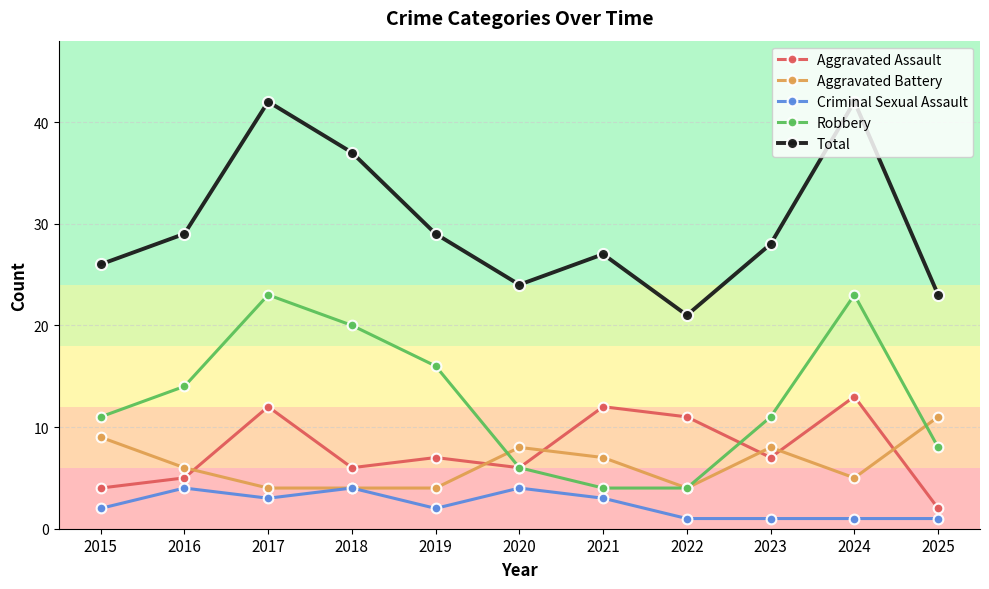

Which series changed the most between 2019 and 2020?

Robbery